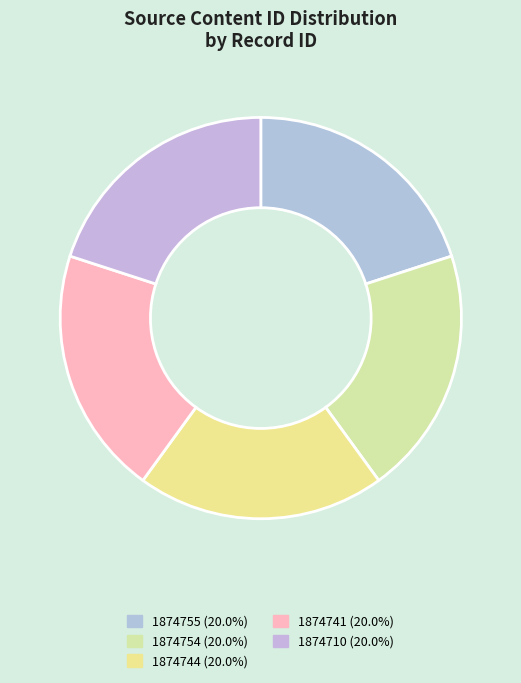

How many slices are in this pie chart?

5